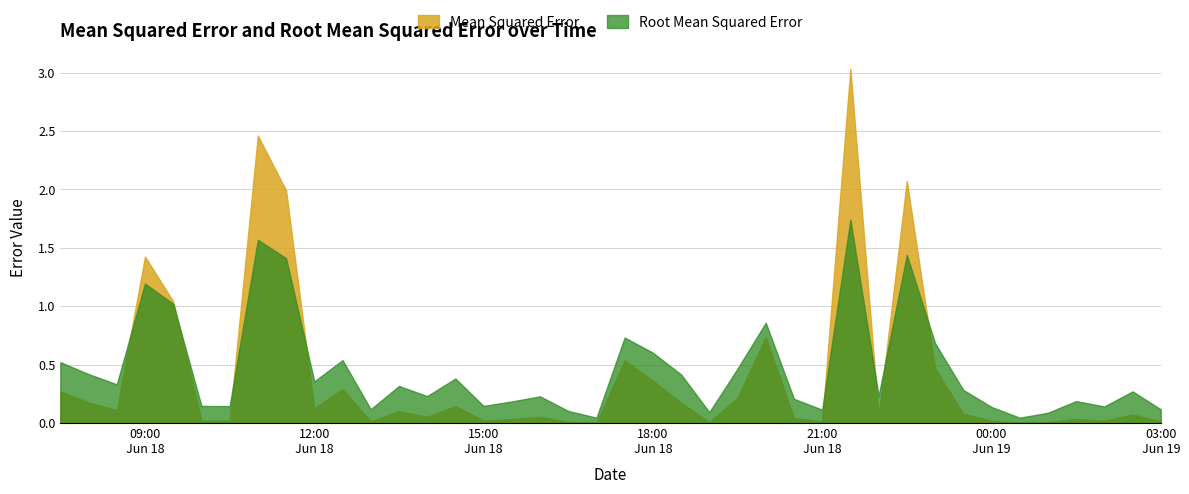

At 2011-06-18 22:30:00, list the series in order from largest to smallest.

Mean Squared Error, Root Mean Squared Error